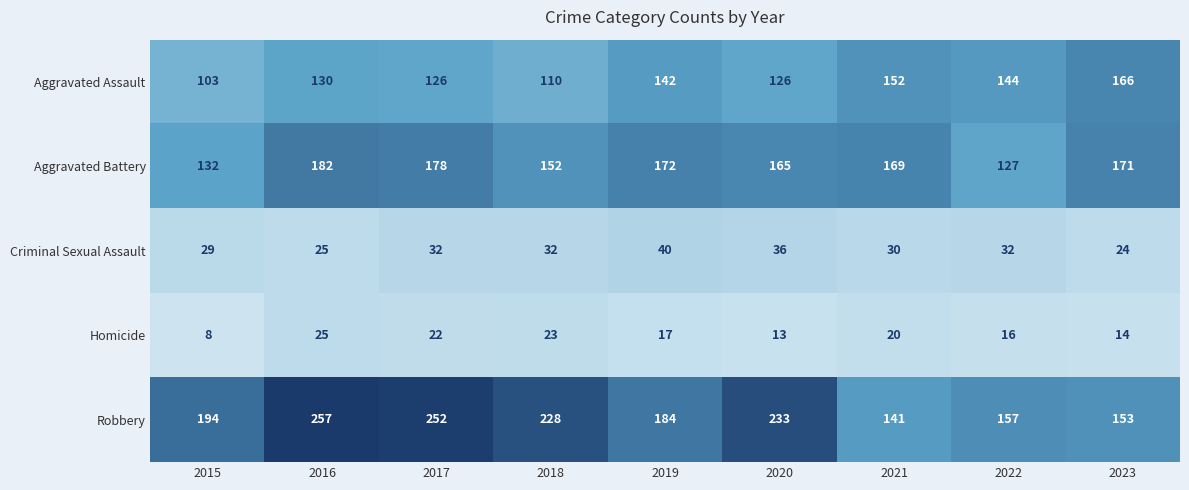

Count the number of data series in this chart.

5